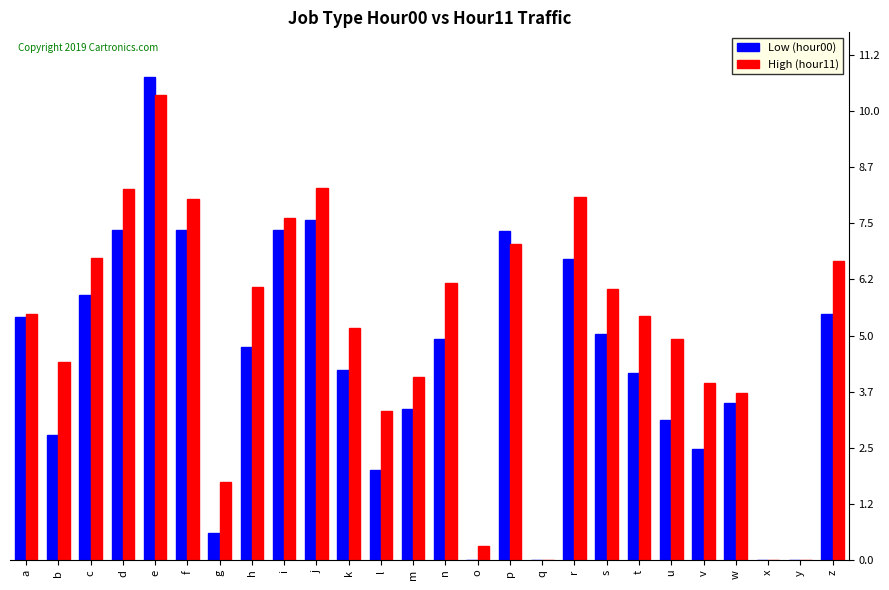

At which category is the sum across all series the highest?

e